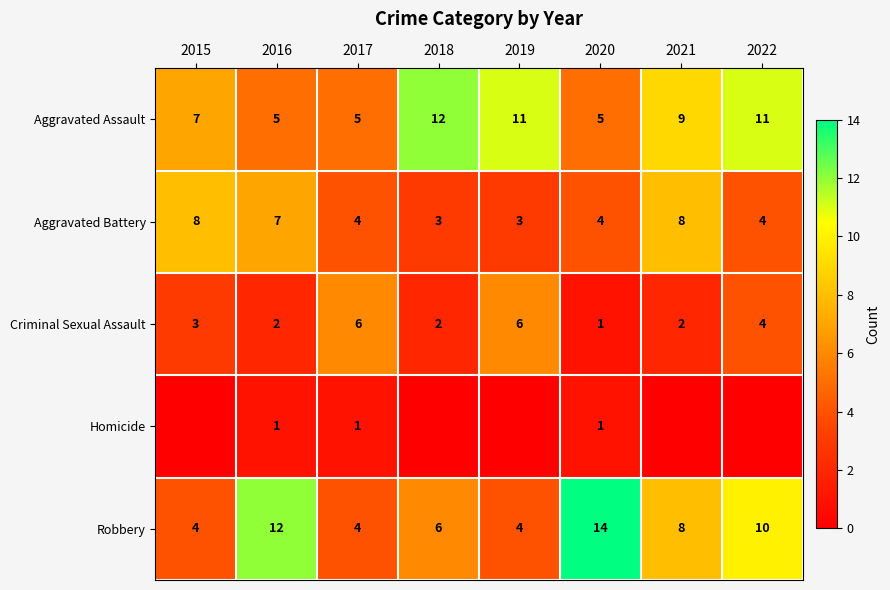

What is the total value across all series at 2016?

27